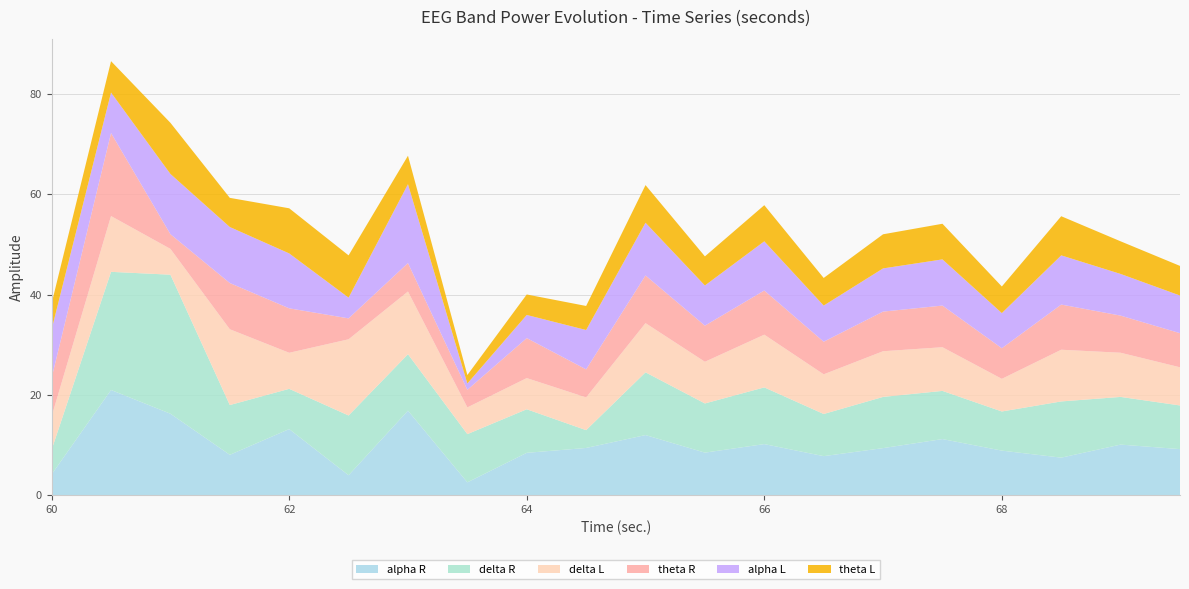

Reading left to right, what are all the values shown in this chart?

alpha R: 60.0=4.2	60.5=21.0	61.0=16.2	61.5=8.1	62.0=13.2	62.5=4.0	63.0=16.9	63.5=2.6	64.0=8.5	64.5=9.4	65.0=12.0	65.5=8.5	66.0=10.2	66.5=7.8	67.0=9.4	67.5=11.2	68.0=8.9	68.5=7.5	69.0=10.1	69.5=9.2
delta R: 60.0=4.9	60.5=23.5	61.0=27.7	61.5=9.9	62.0=8.0	62.5=11.9	63.0=11.2	63.5=9.6	64.0=8.7	64.5=3.5	65.0=12.5	65.5=9.8	66.0=11.3	66.5=8.4	67.0=10.2	67.5=9.6	68.0=7.8	68.5=11.2	69.0=9.5	69.5=8.7
delta L: 60.0=6.7	60.5=11.1	61.0=5.1	61.5=15.1	62.0=7.2	62.5=15.2	63.0=12.5	63.5=5.3	64.0=6.2	64.5=6.5	65.0=9.8	65.5=8.3	66.0=10.5	66.5=7.9	67.0=9.1	67.5=8.7	68.0=6.5	68.5=10.3	69.0=8.8	69.5=7.6
theta R: 60.0=7.7	60.5=16.6	61.0=2.9	61.5=9.2	62.0=8.9	62.5=4.2	63.0=5.7	63.5=3.5	64.0=8.0	64.5=5.6	65.0=9.5	65.5=7.2	66.0=8.8	66.5=6.5	67.0=7.9	67.5=8.3	68.0=6.1	68.5=9.0	69.0=7.4	69.5=6.8
alpha L: 60.0=9.7	60.5=8.1	61.0=12.0	61.5=11.2	62.0=10.9	62.5=4.1	63.0=15.7	63.5=1.2	64.0=4.6	64.5=7.8	65.0=10.5	65.5=8.0	66.0=9.8	66.5=7.2	67.0=8.6	67.5=9.2	68.0=7.0	68.5=9.8	69.0=8.3	69.5=7.5
theta L: 60.0=5.2	60.5=6.2	61.0=10.2	61.5=5.8	62.0=9.0	62.5=8.4	63.0=5.7	63.5=1.7	64.0=4.1	64.5=4.8	65.0=7.5	65.5=5.8	66.0=7.2	66.5=5.5	67.0=6.8	67.5=7.1	68.0=5.3	68.5=7.8	69.0=6.5	69.5=5.9